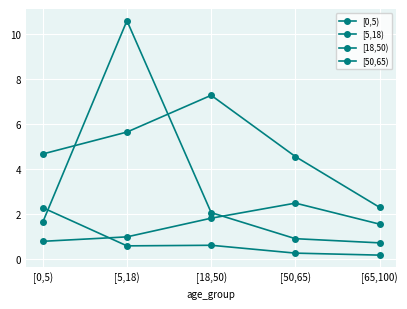

Rank the series by their maximum value, from lowest to highest.

[0,5), [50,65), [18,50), [5,18)